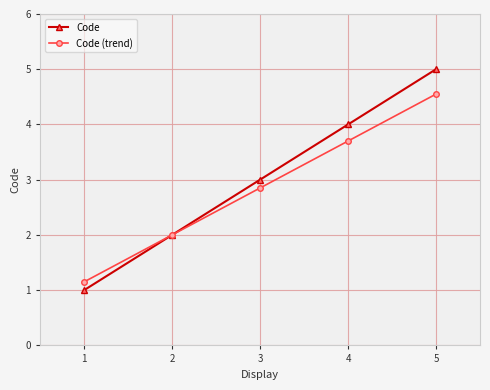

Does the chart display data point markers on the line(s)?

Yes